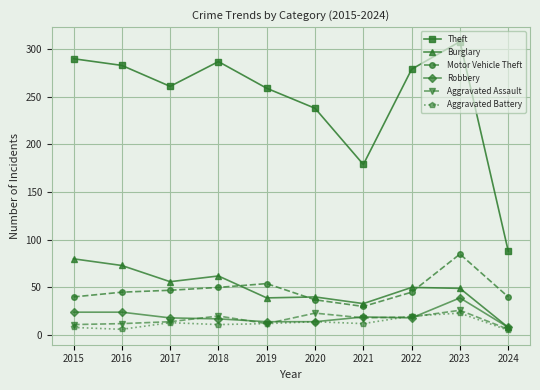

What is the difference between the second highest and minimum values in the Burglary series?

65